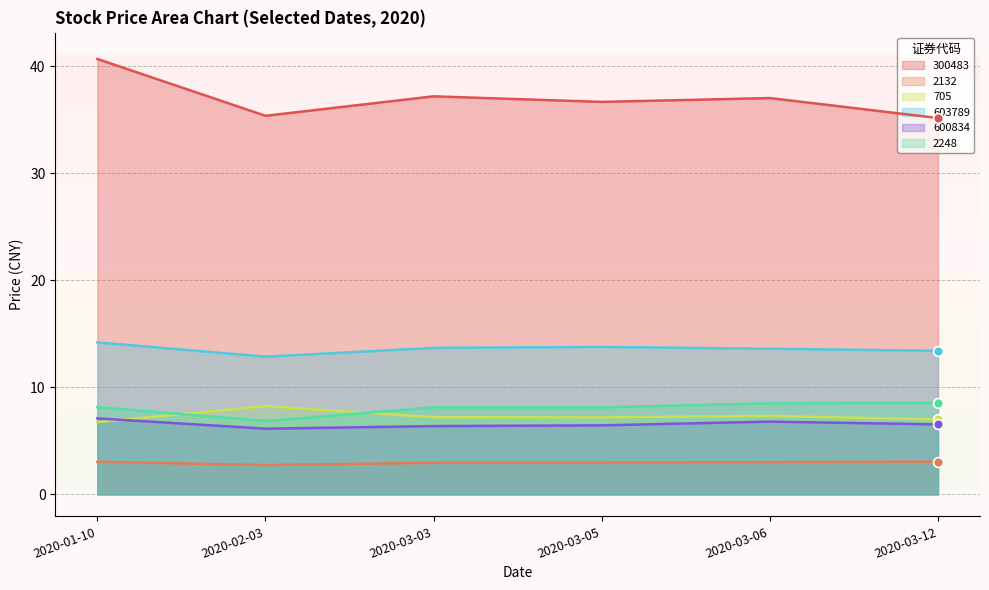

Is the value of 600834 at 2020-02-03 greater than the value of 705 at 2020-03-05?

No